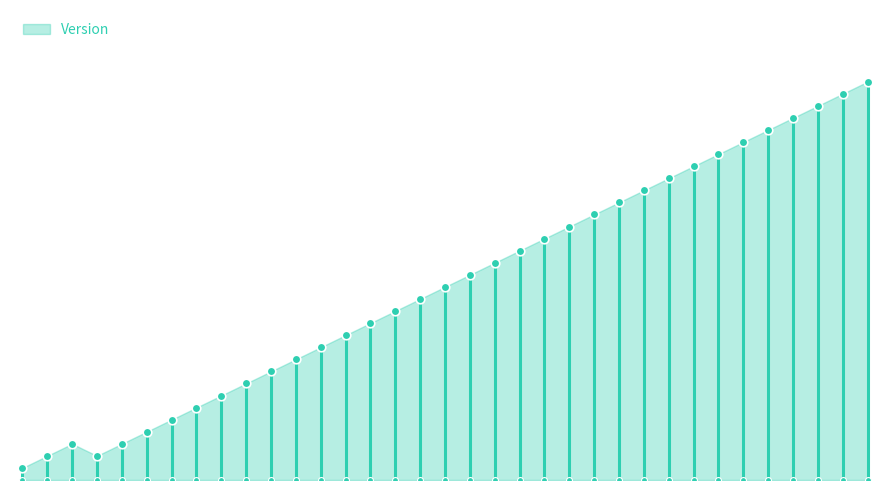

Between 2014-10-20 and 2014-01-20, which is larger?

2014-10-20